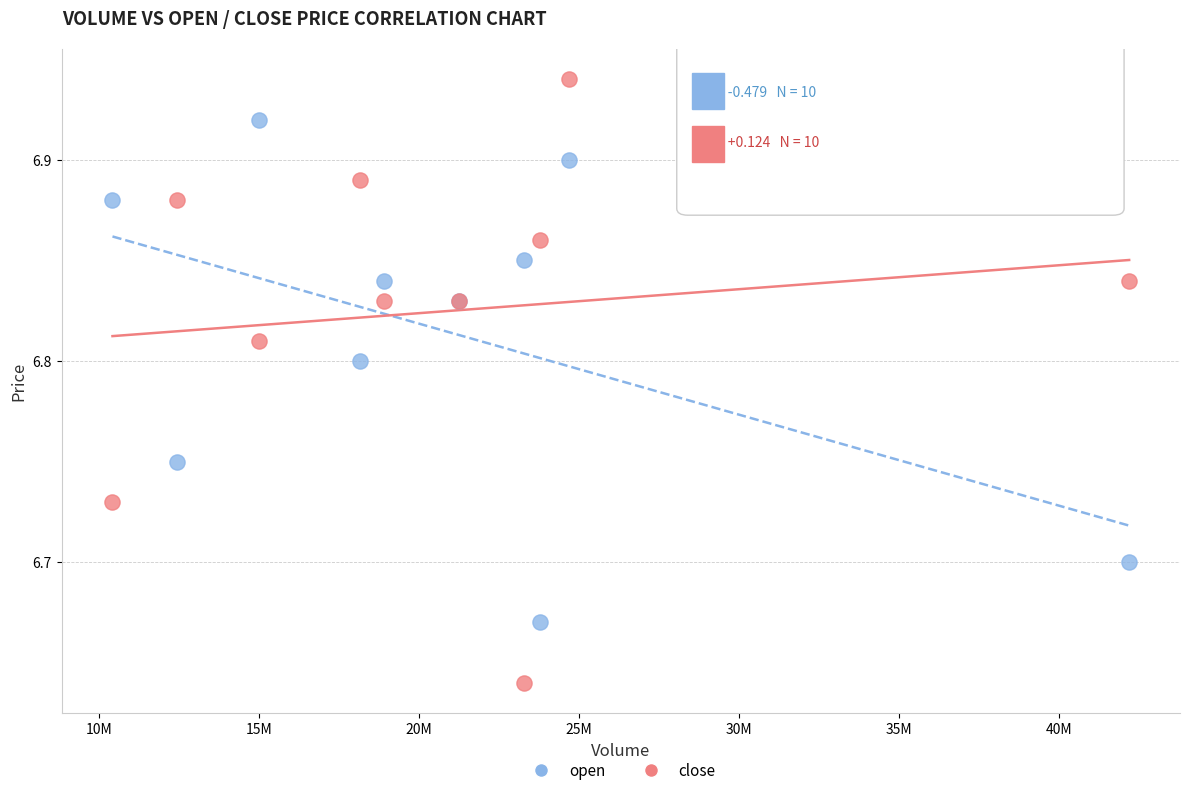

Which series has the largest Y range (max minus min)?

close